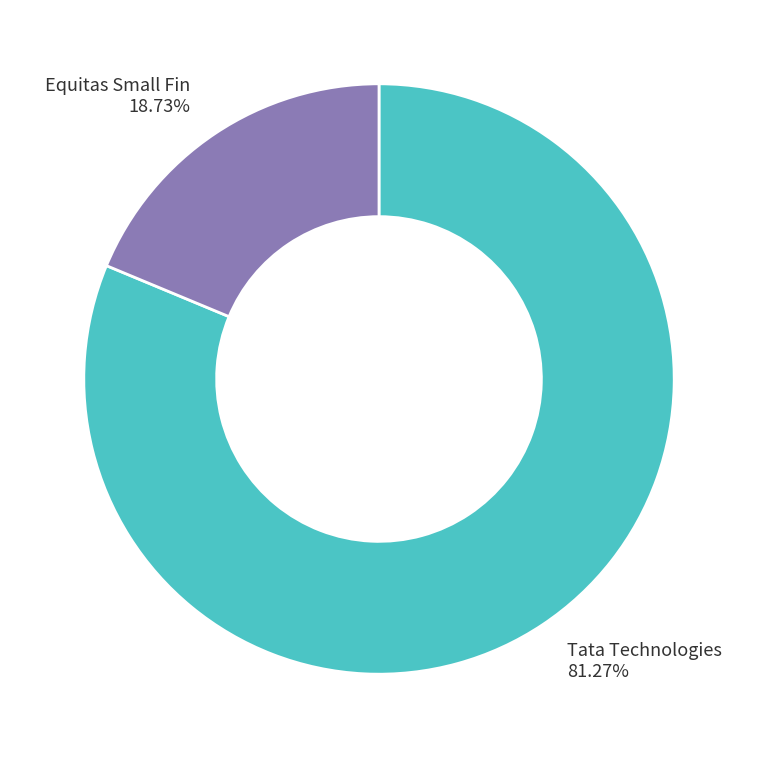

Count the number of slices in the pie.

2